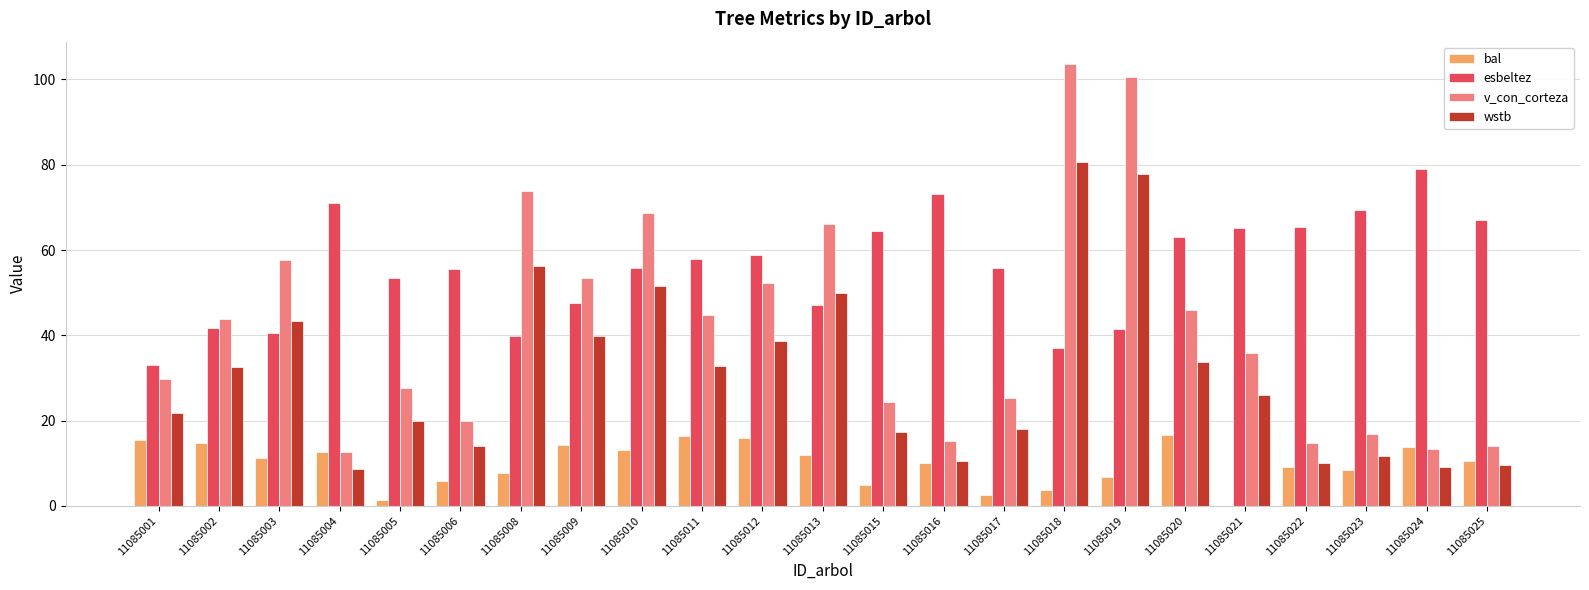

What is the total value across all series at 11085017?

101.9